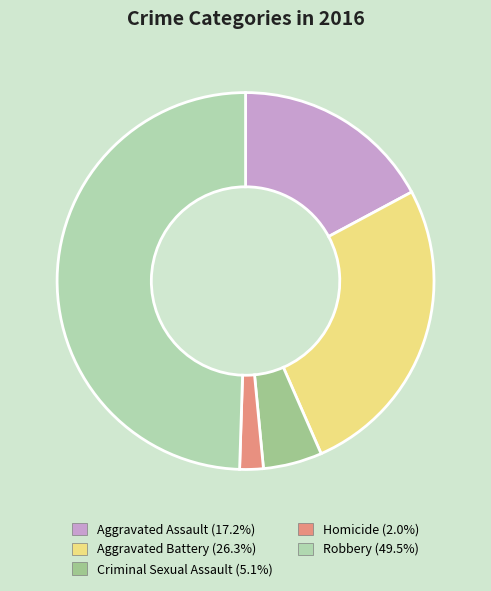

Combined, do Homicide and Aggravated Battery account for over 50%?

No